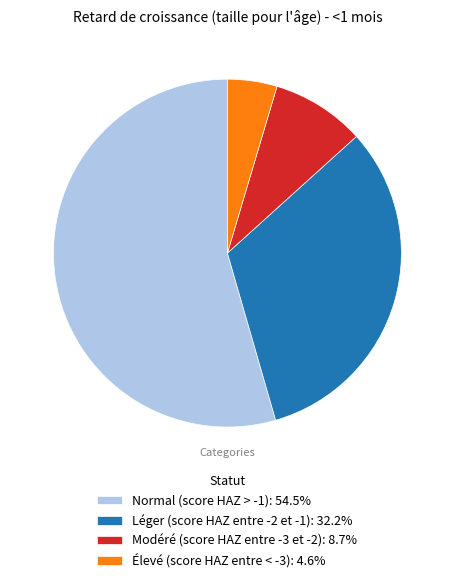

The Élevé (score HAZ entre < -3) slice represents 5% of the pie. True or false?

True